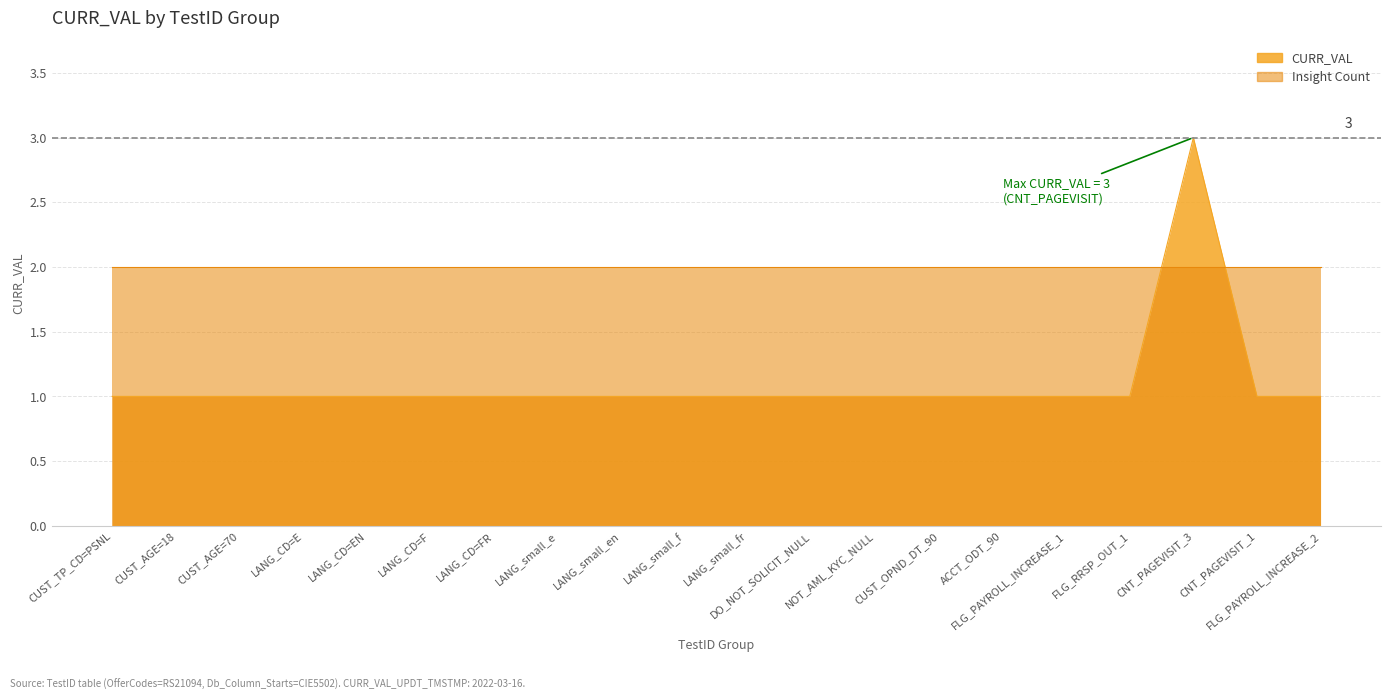

Does the chart have visible grid lines?

Yes